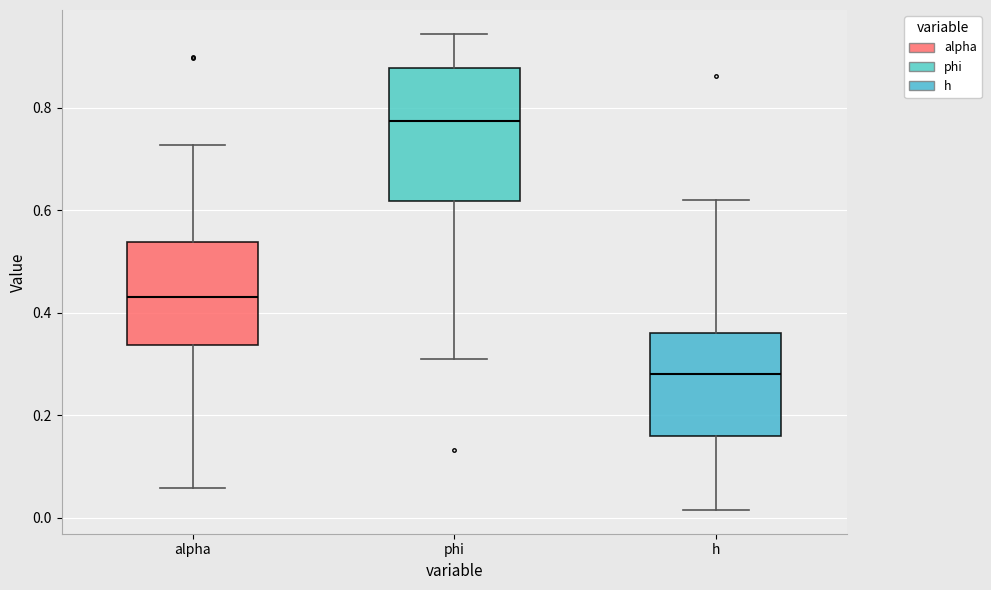

Where does the lower whisker of the box for phi end on the y-axis? The values are not printed on the chart, so give them approximately, as read against the axis.

0.32